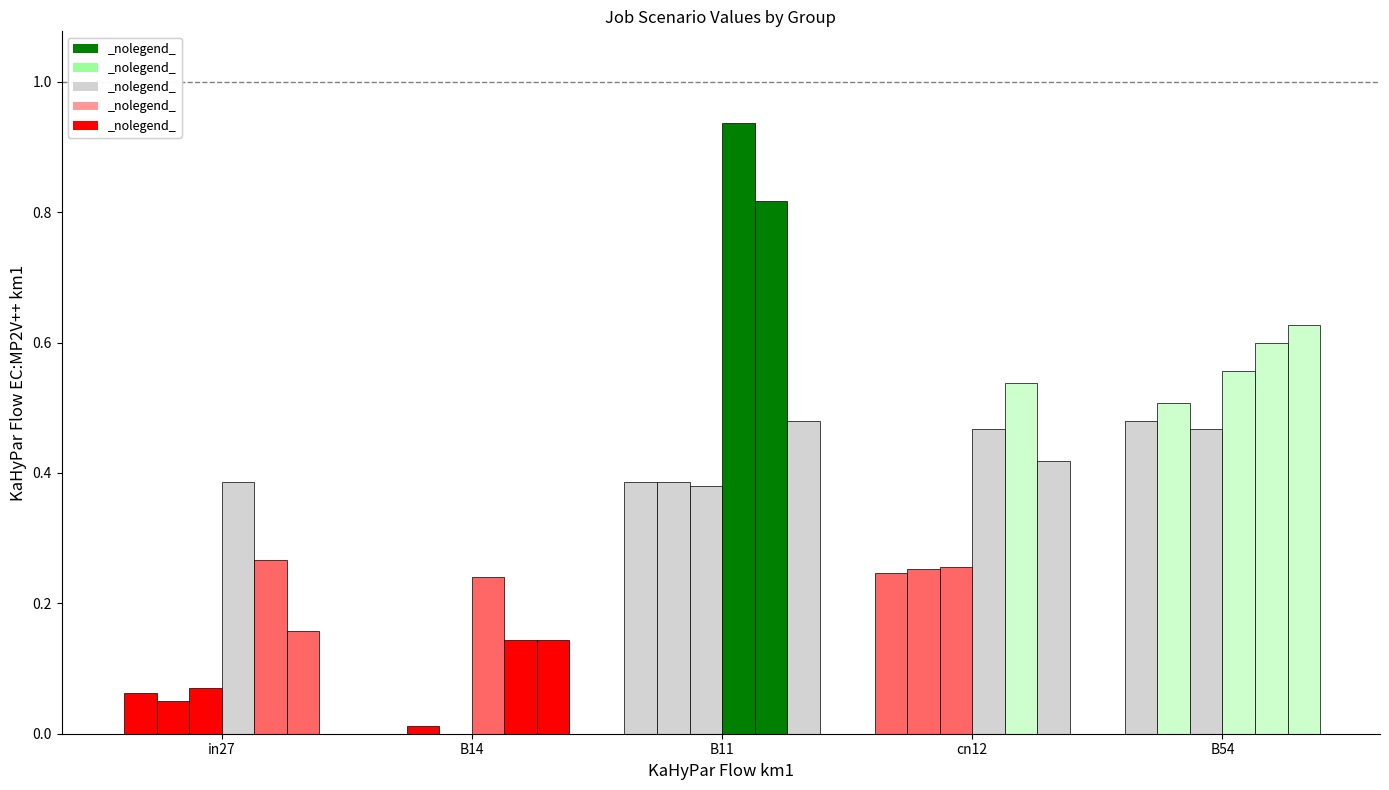

Reading left to right, transcribe all the data shown in this chart.

job36_scenario0_73: in27=0.1	B14=0.0	B11=0.4	cn12=0.2	B54=0.5
job39_scenario0_78: in27=0.0	B14=0.0	B11=0.4	cn12=0.3	B54=0.5
job40_scenario0_79: in27=0.1	B14=0.0	B11=0.4	cn12=0.3	B54=0.5
job49_scenario3_99: in27=0.4	B14=0.2	B11=0.9	cn12=0.5	B54=0.6
job50_scenario3_100: in27=0.3	B14=0.1	B11=0.8	cn12=0.5	B54=0.6
job51_scenario1_101: in27=0.2	B14=0.1	B11=0.5	cn12=0.4	B54=0.6